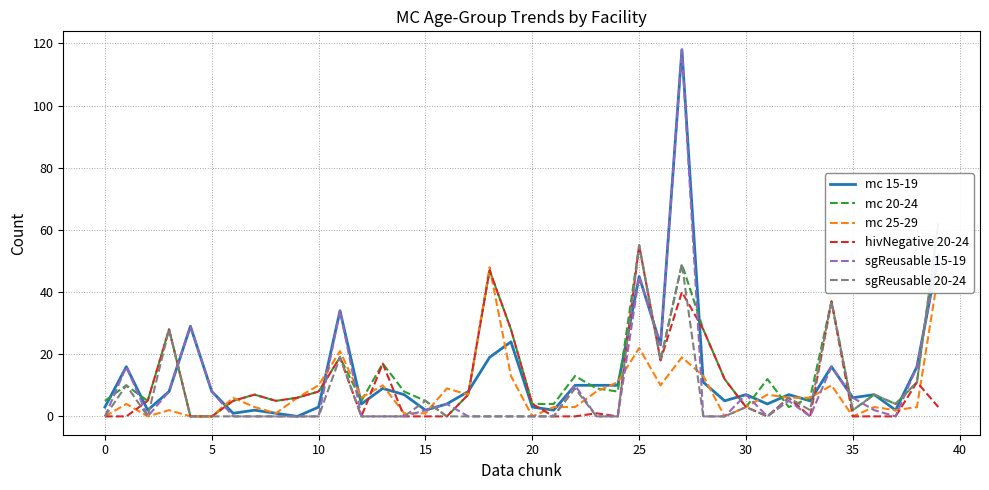

True or false: mc 25-29 has a value of 8 at 33.

False